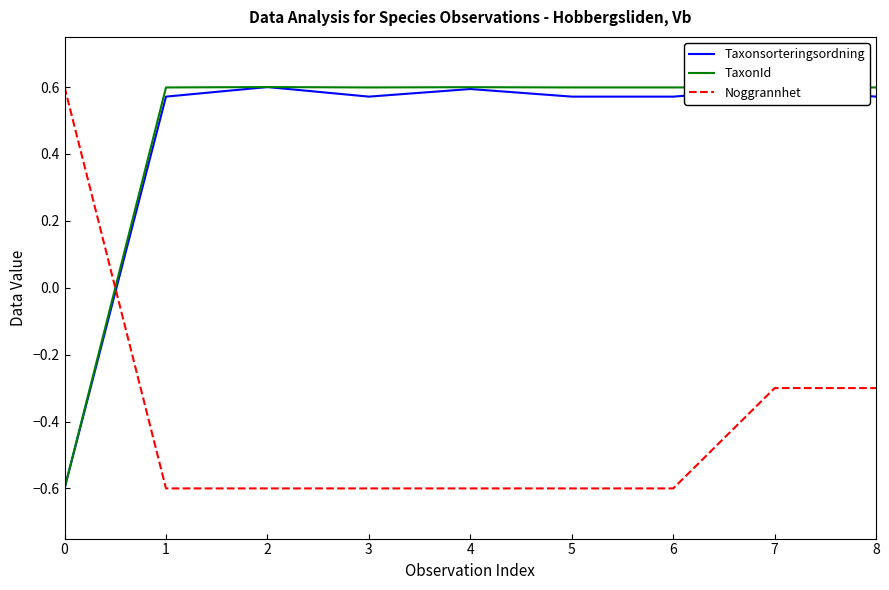

Is the value of Noggrannhet at 1 greater than the value of TaxonId at 1?

No